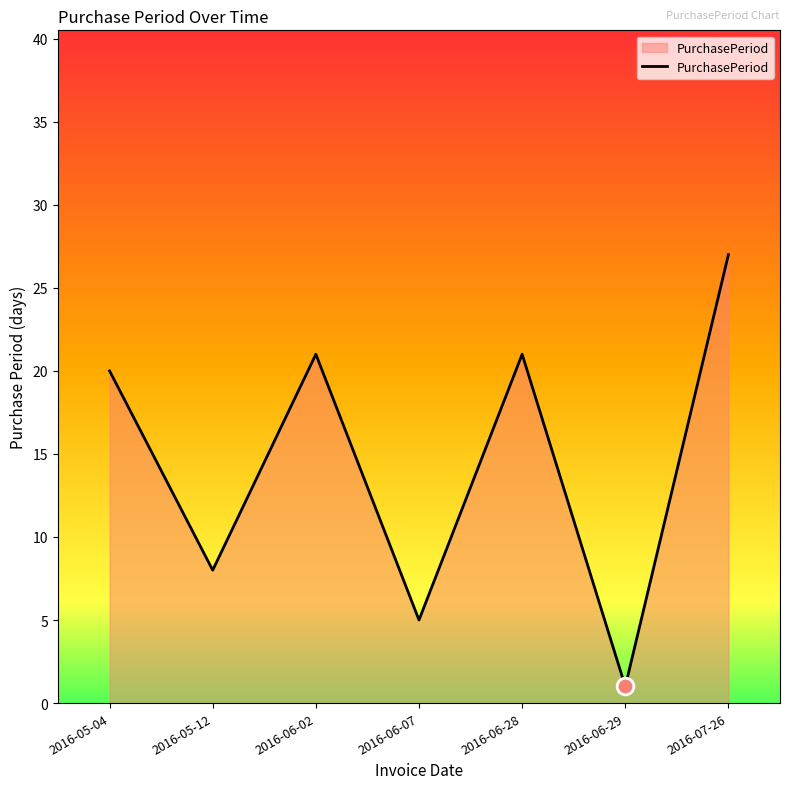

How many values are below 20?

3